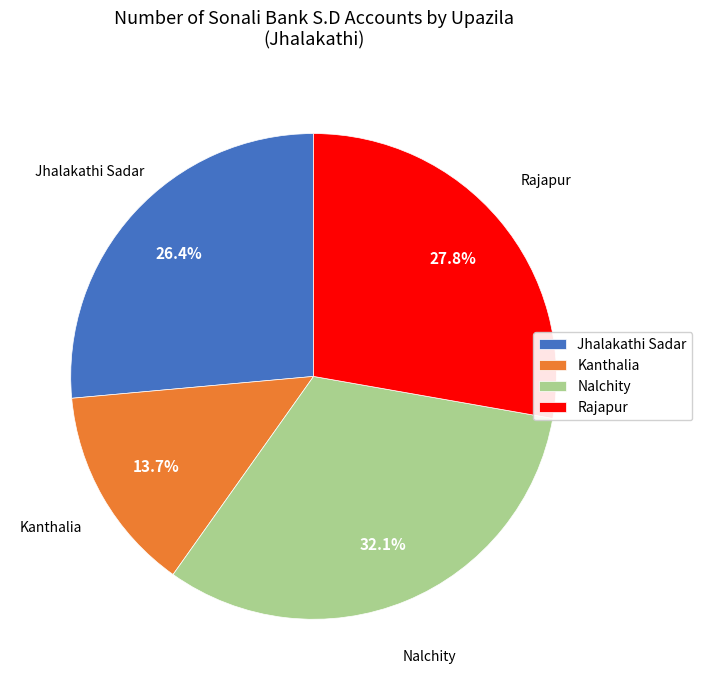

Between Jhalakathi Sadar and Nalchity, which is larger?

Nalchity